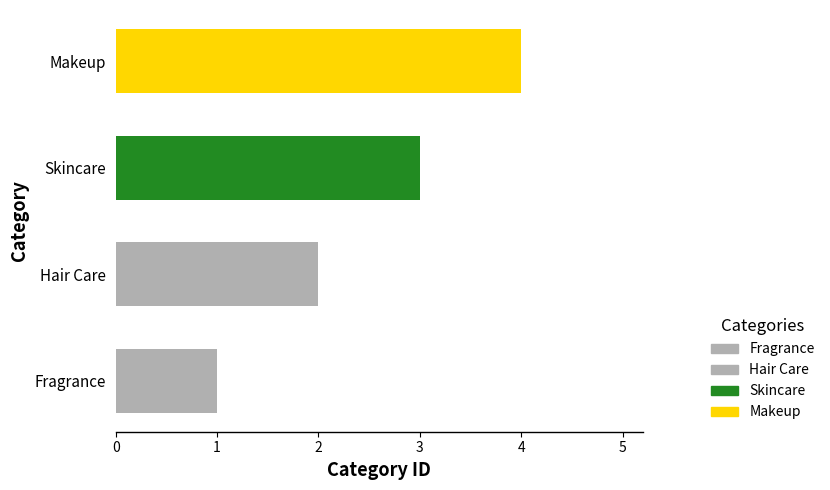

How many data points are less than 3?

2